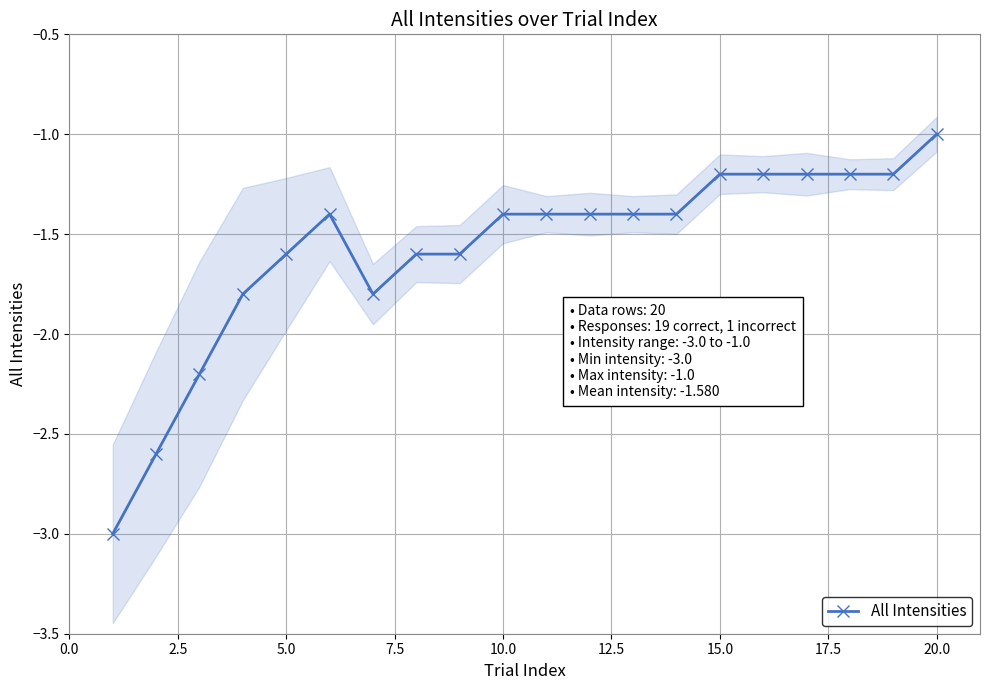

The All Intensities series shows -1.0 at 20.0. True or false?

True